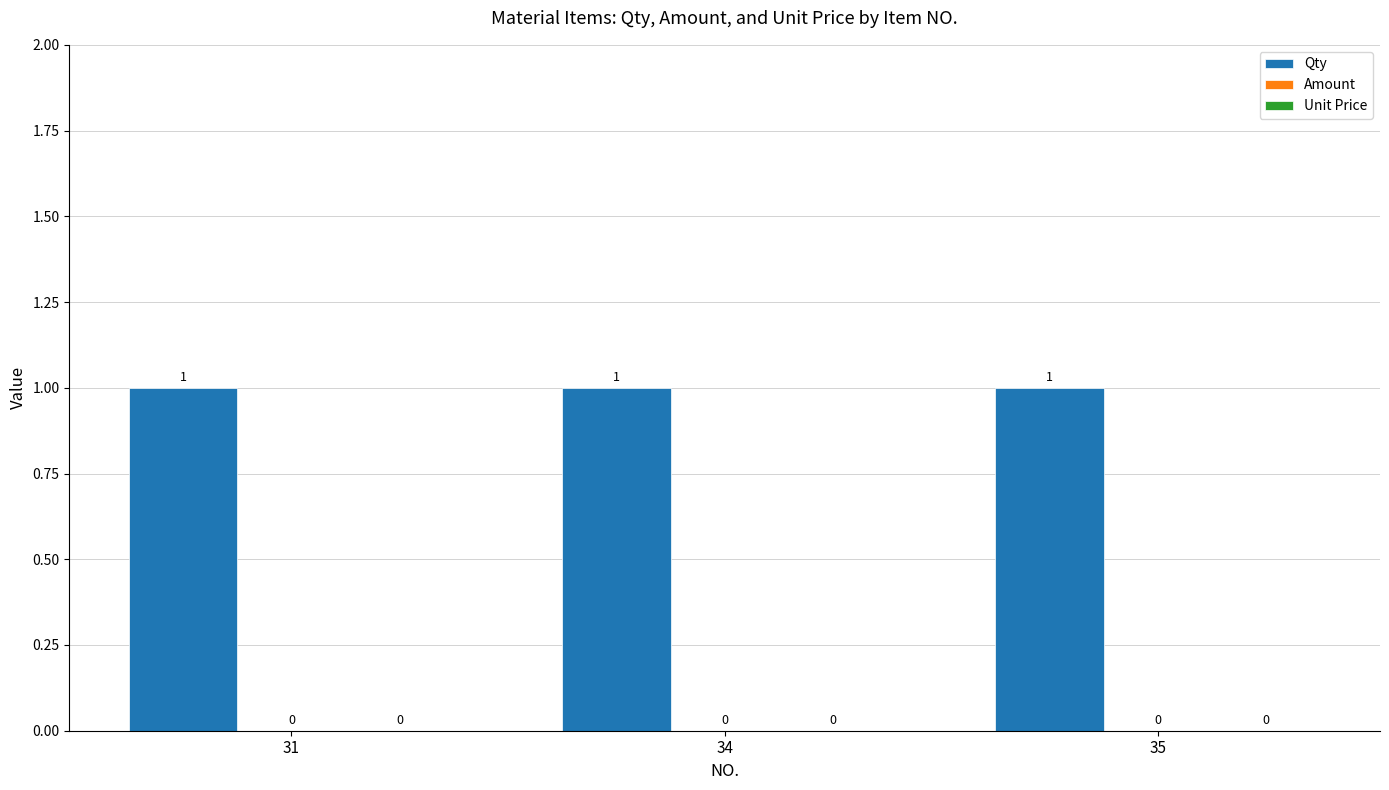

What are all the series names shown in the legend?

Qty, Amount, Unit Price